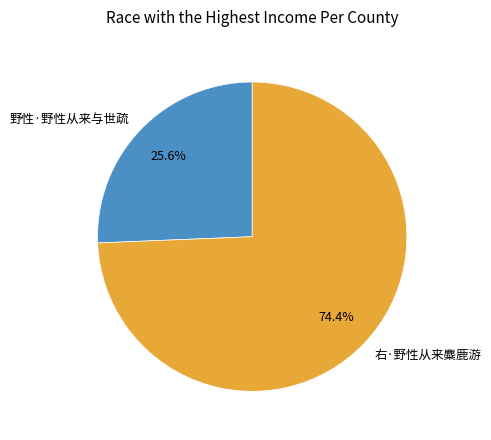

To the nearest percent, what portion does 右·野性从来麋鹿游 represent?

74%